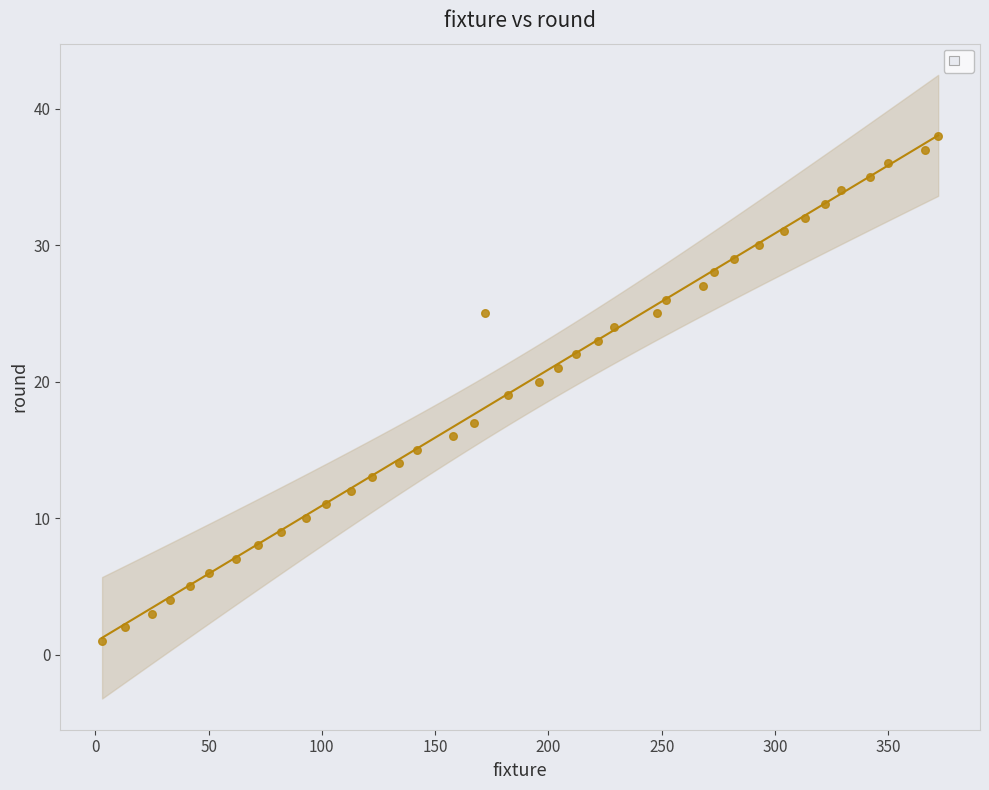

What is the range of X values (max minus min)?

369